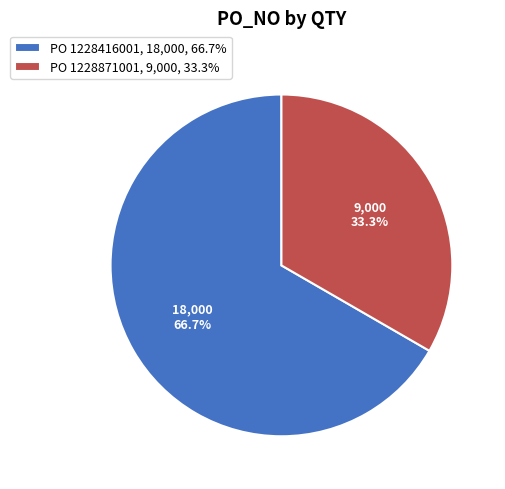

How many segments does this pie chart have?

2